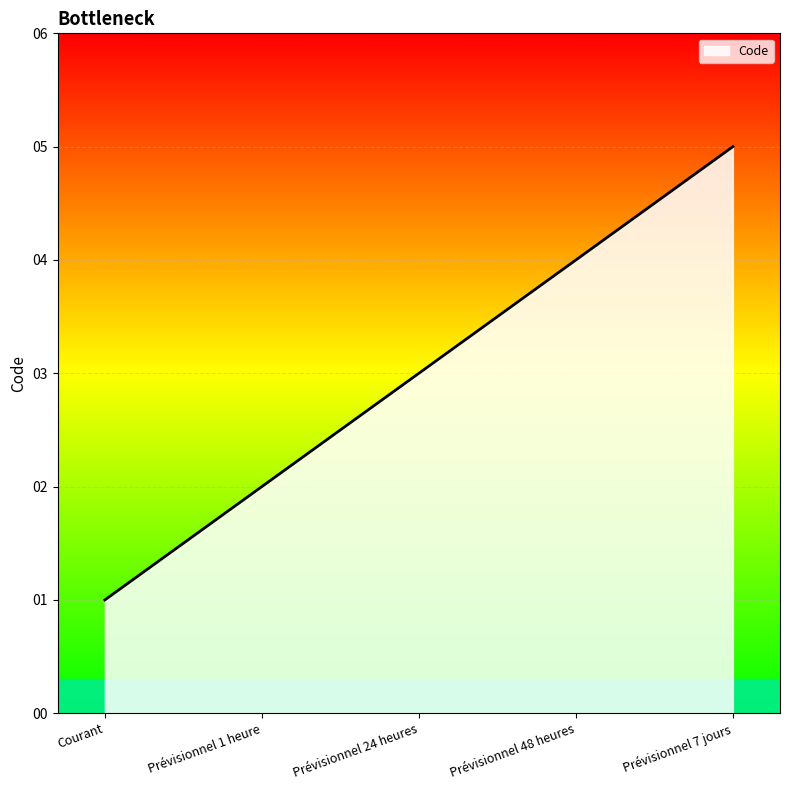

Rank the categories by value from lowest to highest.

Courant, Prévisionnel 1 heure, Prévisionnel 24 heures, Prévisionnel 48 heures, Prévisionnel 7 jours